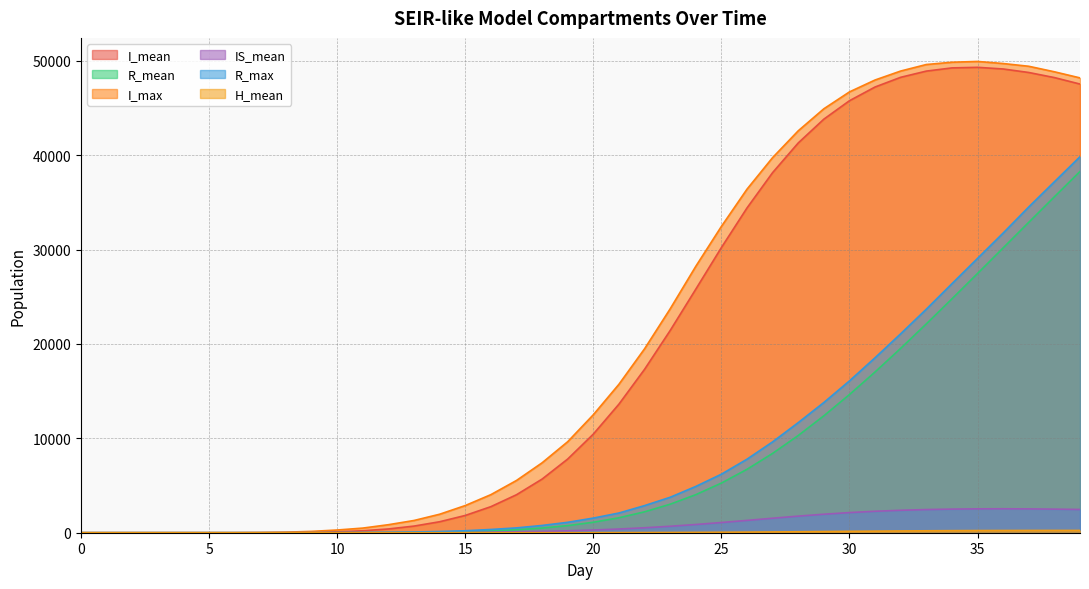

True or false: I_max and IS_mean cross at least once.

False